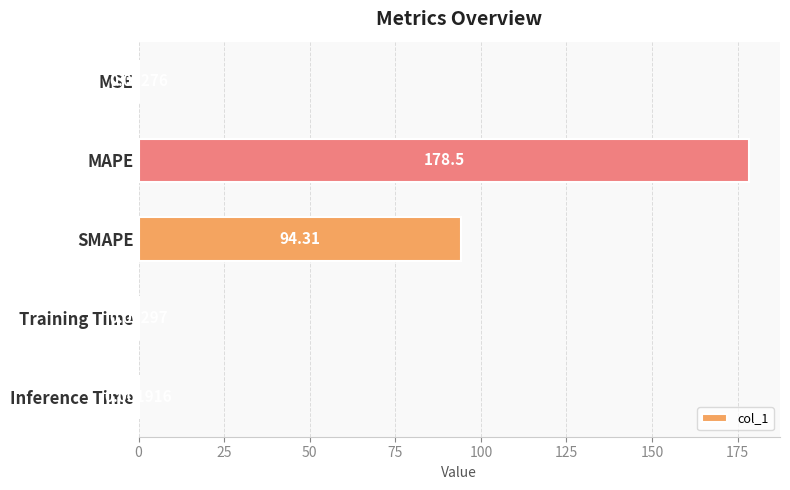

What is the sum of the values at Training Time and MAPE?

178.5